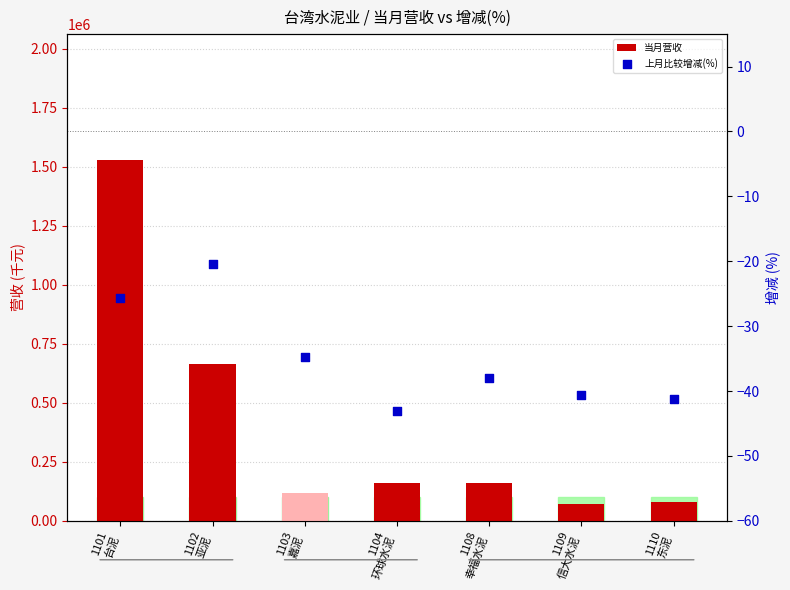

What are all the series names shown in the legend?

当月营收, 上月比较增减(%)